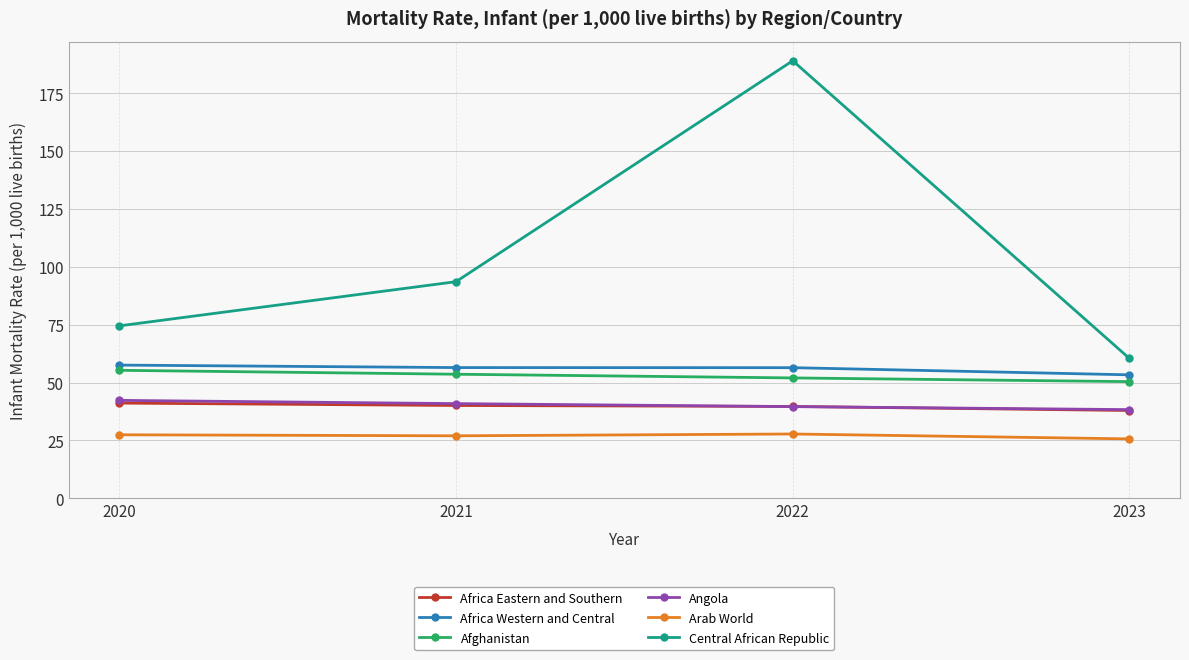

Read the Angola value at 2022.

39.6